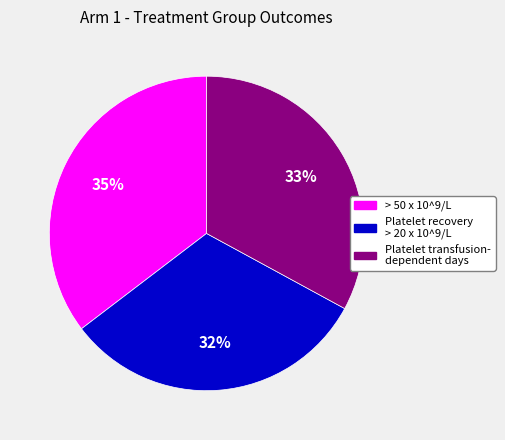

How many segments does this pie chart have?

3